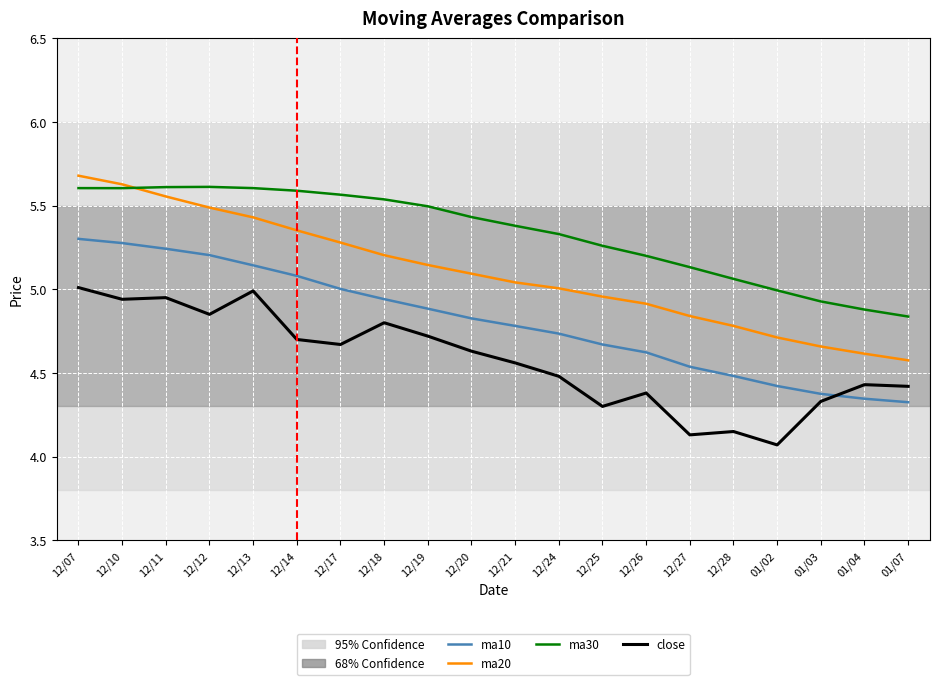

True or false: close and ma20 cross at least once.

False